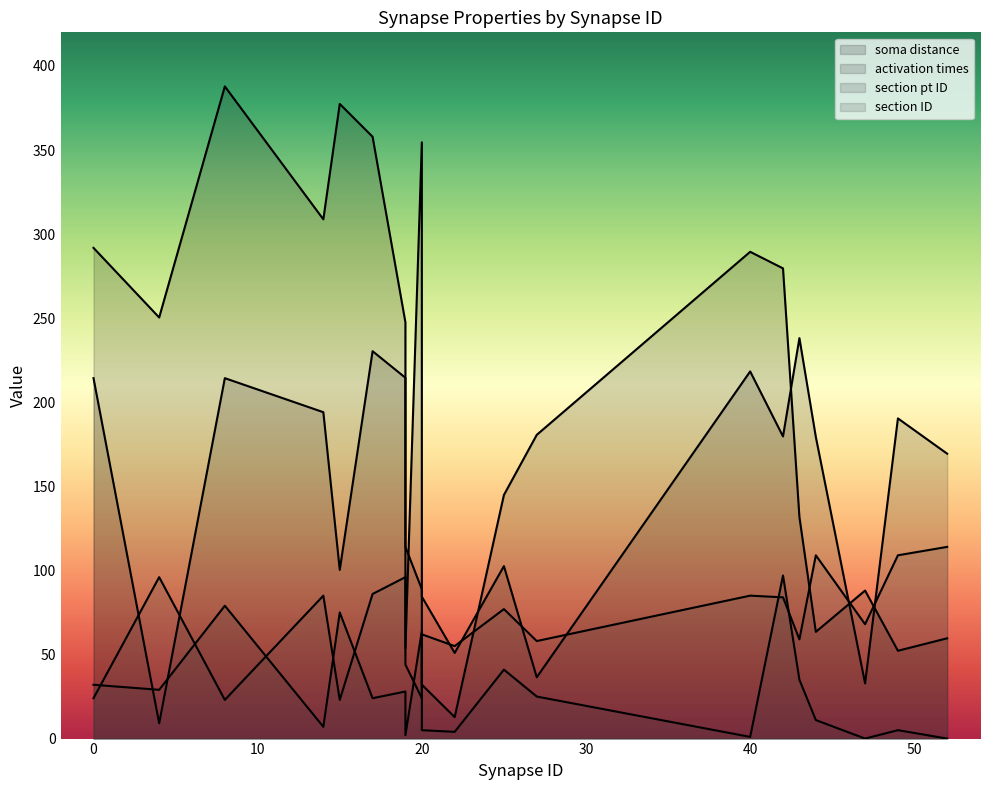

Where is the first local maximum for activation times?

40